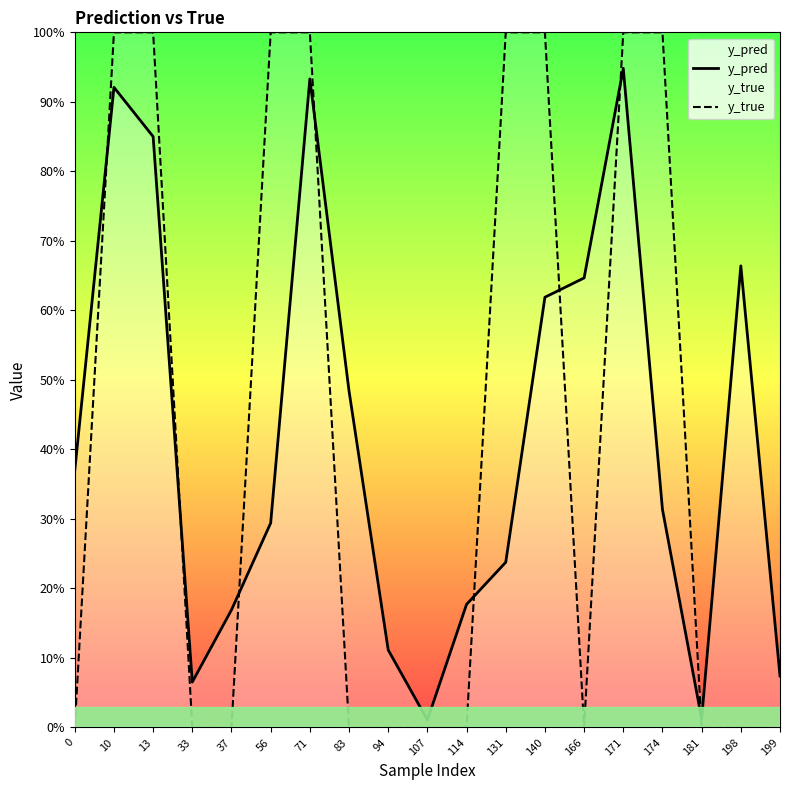

What is the sum of the y_true values at 94 and 131?

1.0